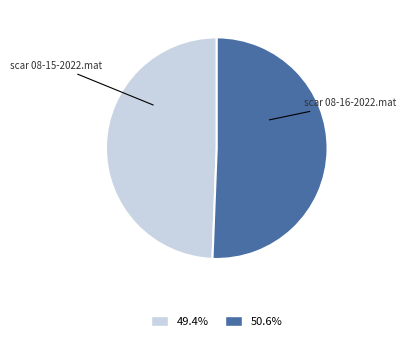

Which category has the biggest portion of the pie?

scar 08-16-2022.mat